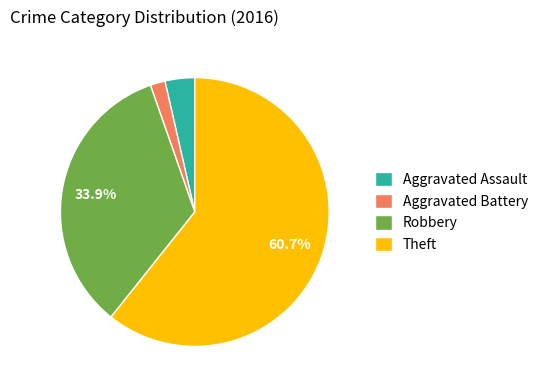

What is the smallest slice in the pie chart?

Aggravated Battery